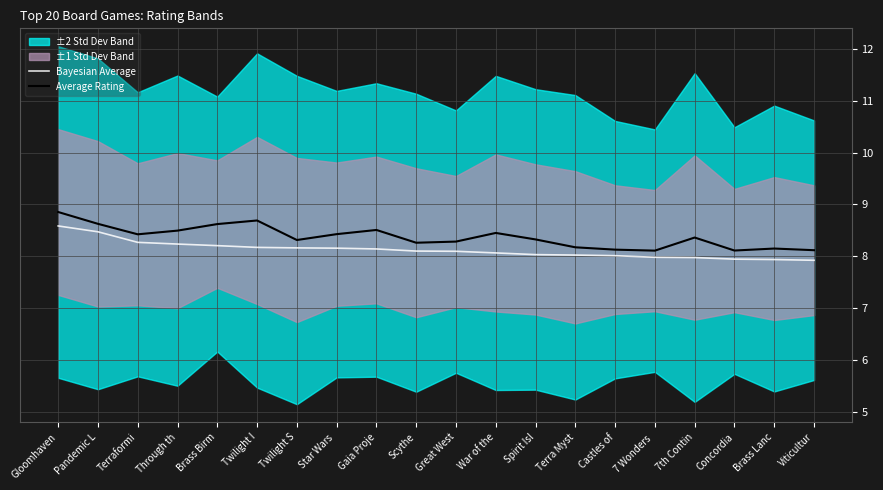

True or false: Bayesian Average and Average Rating intersect in this chart.

False